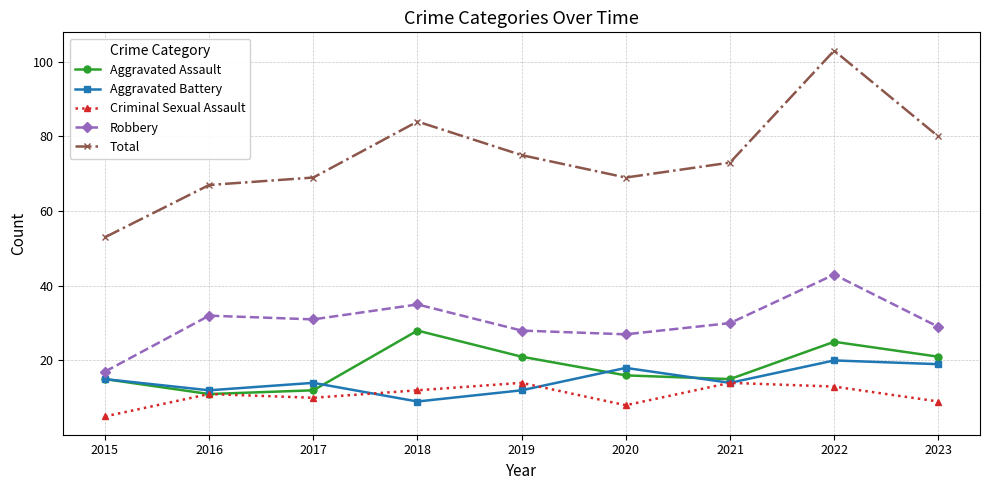

What is the maximum value shown in the chart?

103